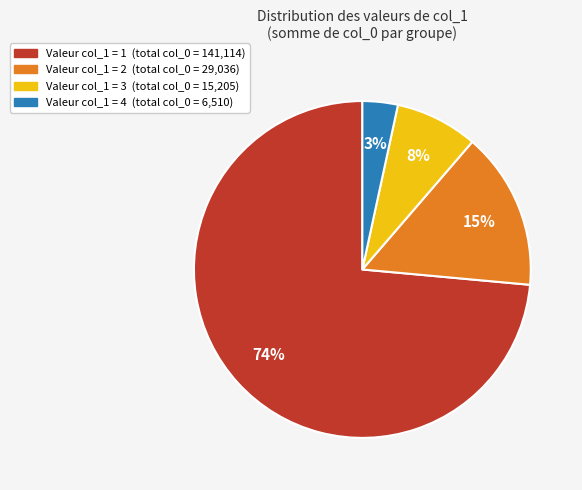

Is there any slice that represents more than half of the pie?

Yes